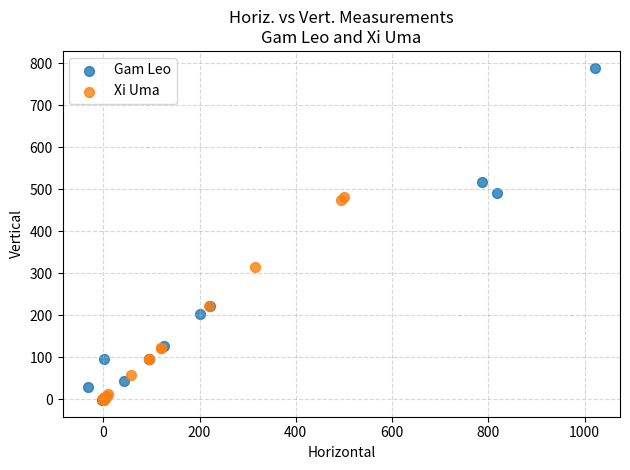

What are all the series names shown in the legend?

Gam Leo, Xi Uma